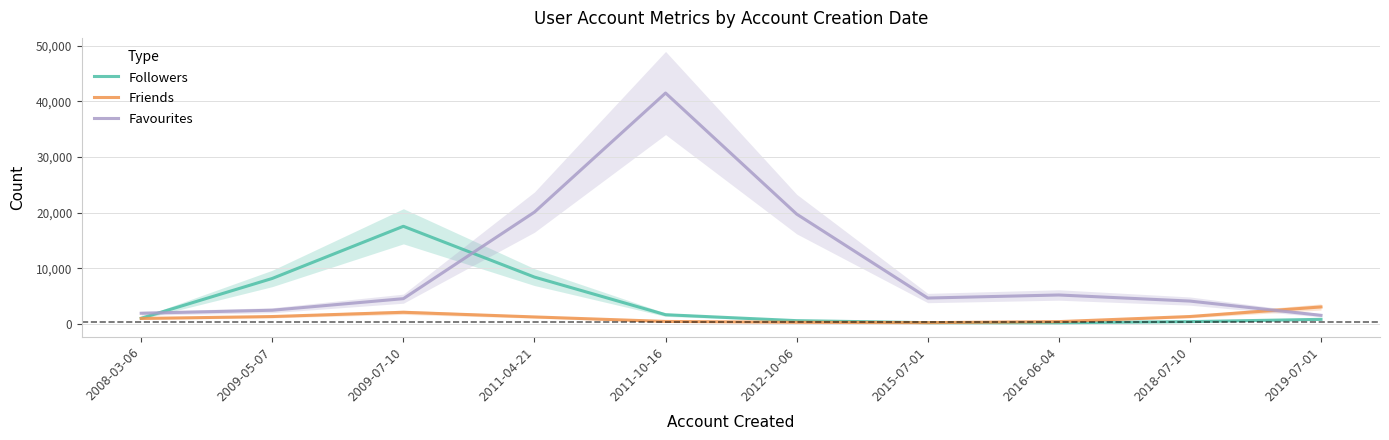

What is the sum of all Friends values?

11437.0